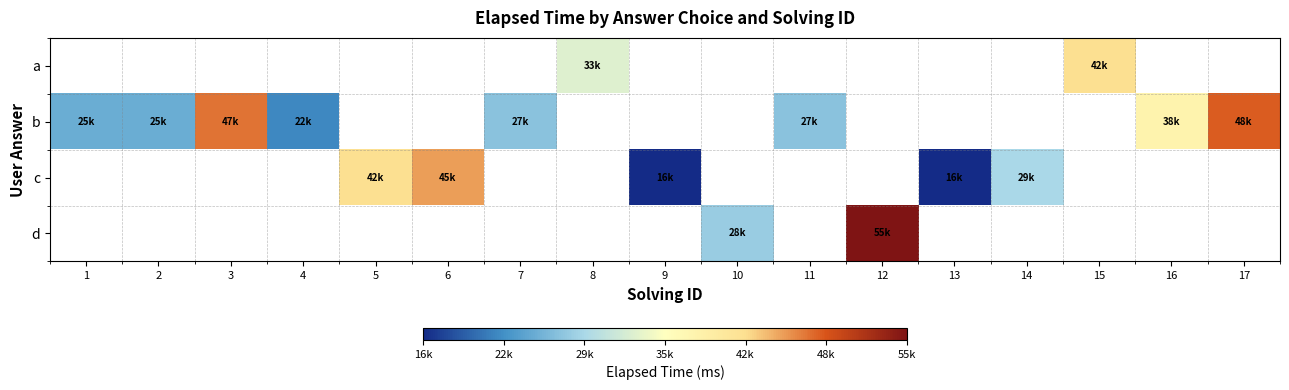

The b series shows 39081.1 at 1. True or false?

False